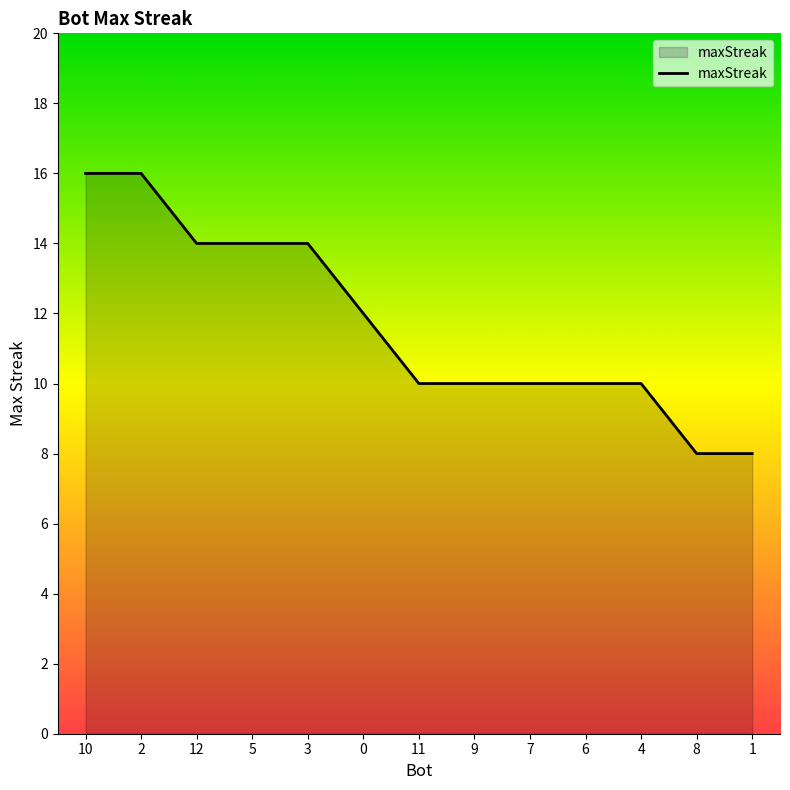

How many series are shown in this chart?

1